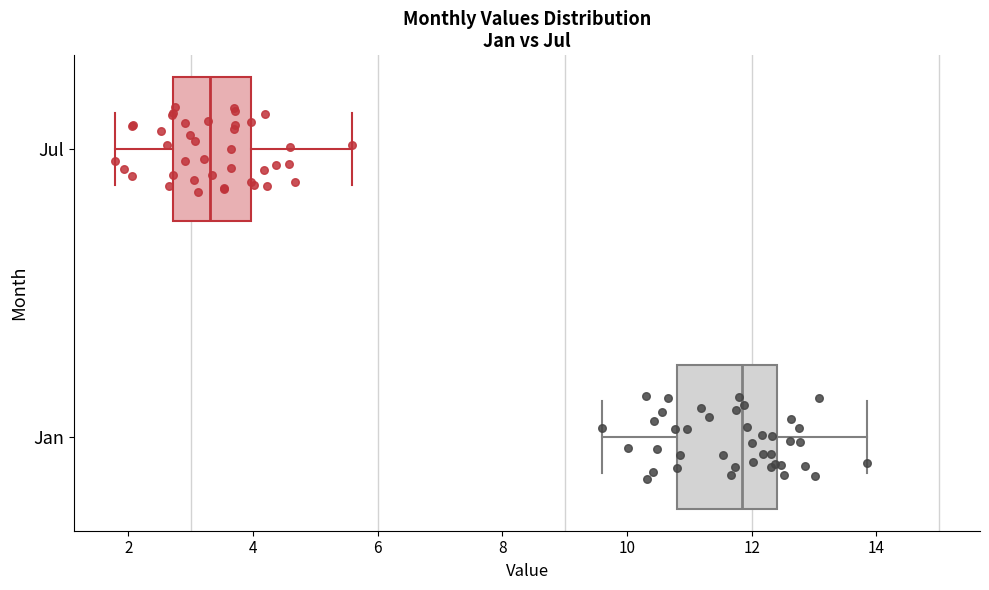

Where is the left edge of the box for Jan on the x-axis? The values are not printed on the chart, so give them approximately, as read against the axis.

10.8